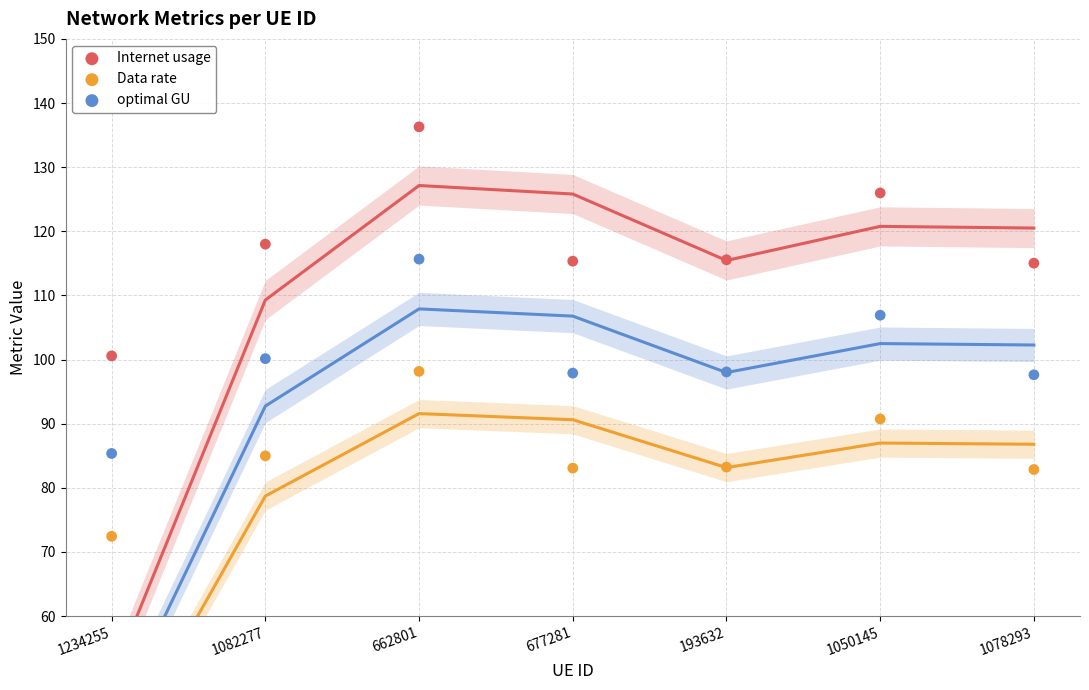

Which series contains the lowest Y value?

Data rate